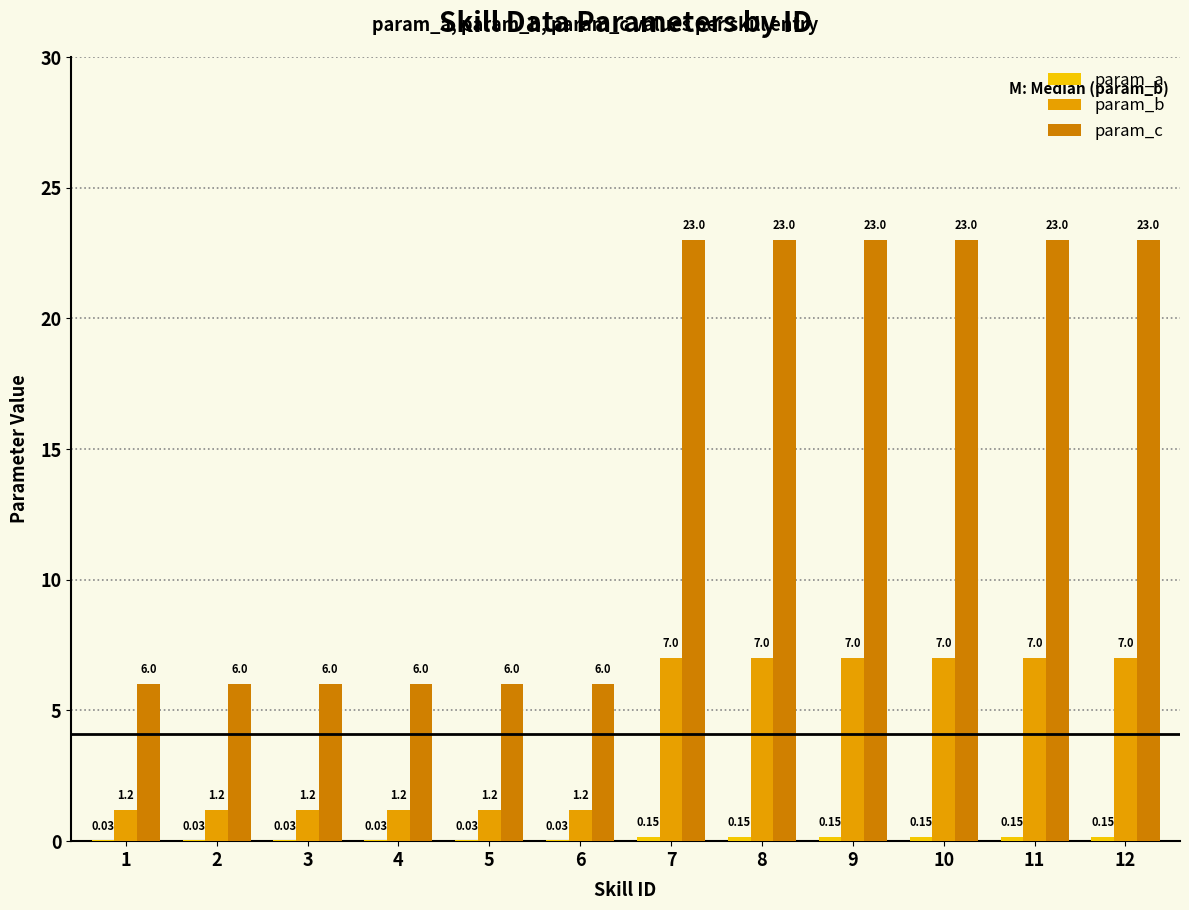

What is the sum of all param_c values?

174.0